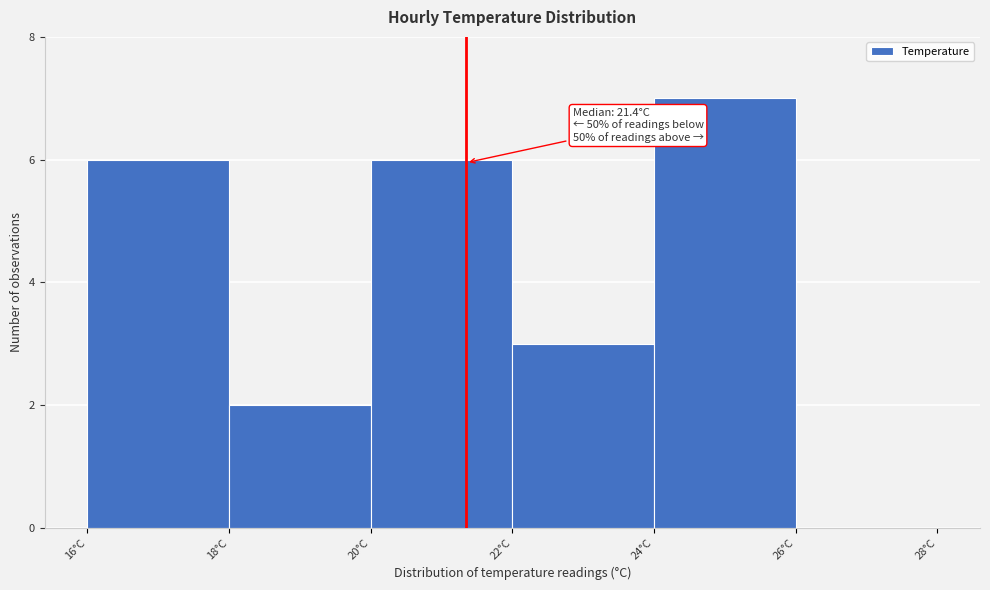

Which range on the x-axis has the tallest bar?

24 to 26